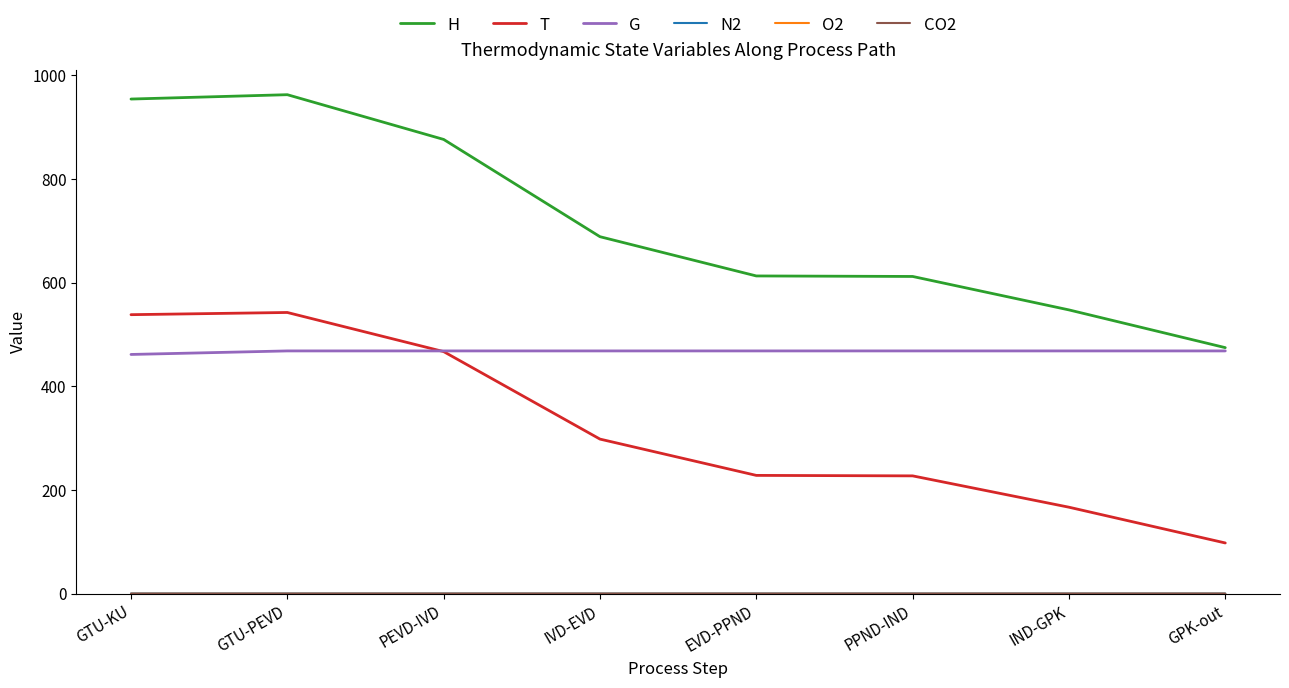

What is the lowest value of the H series?

474.9